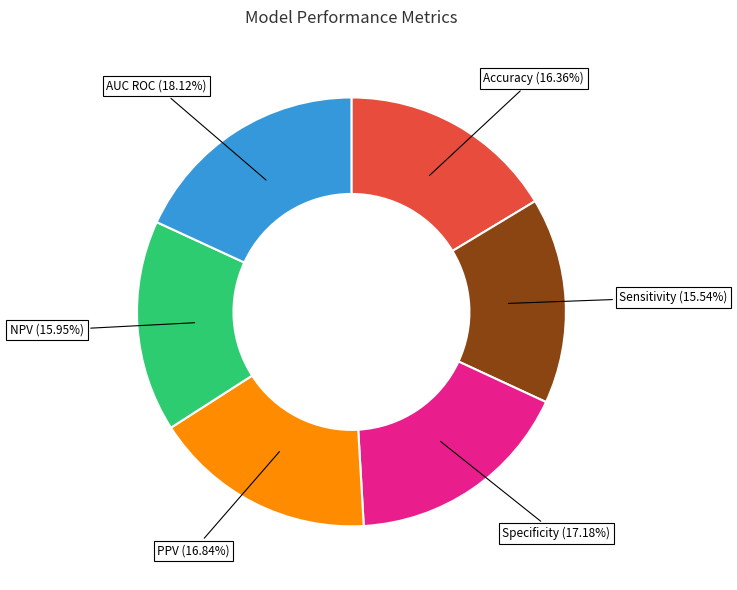

To the nearest percent, what is the average slice percentage?

17%